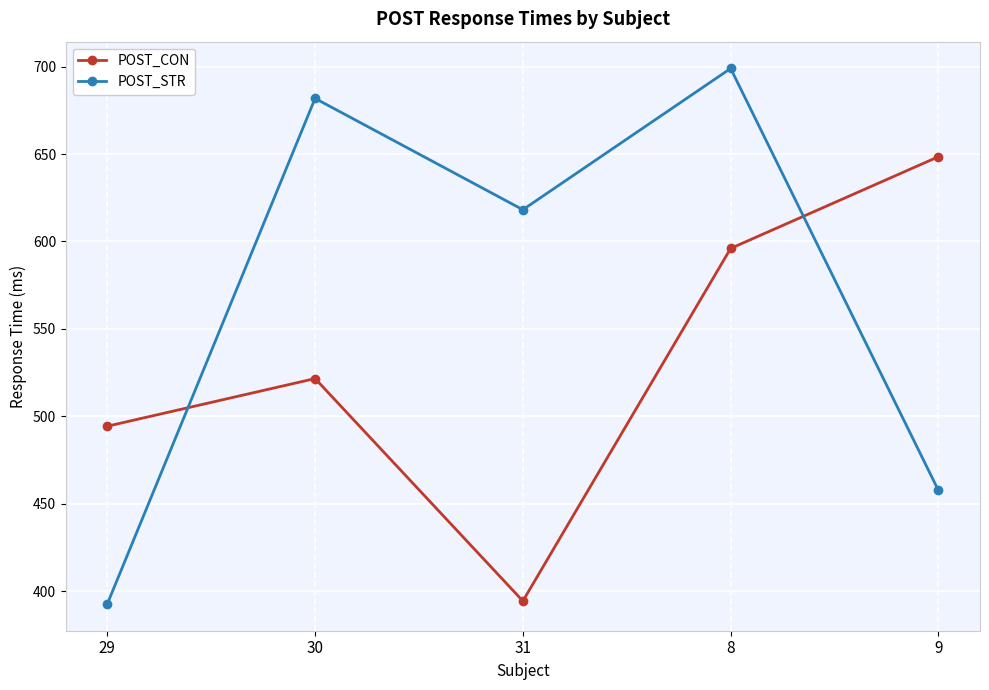

At which category is the sum across all series the highest?

8